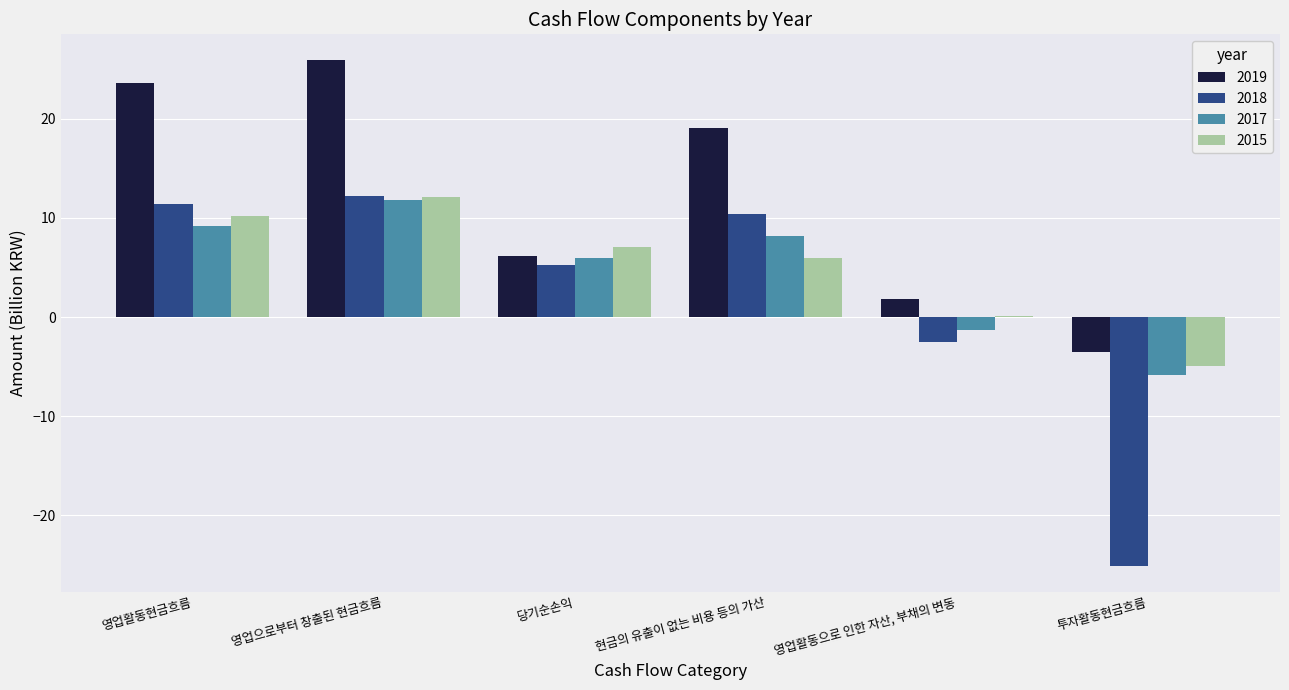

The 2018 series shows -36.0 at 투자활동현금흐름. True or false?

False